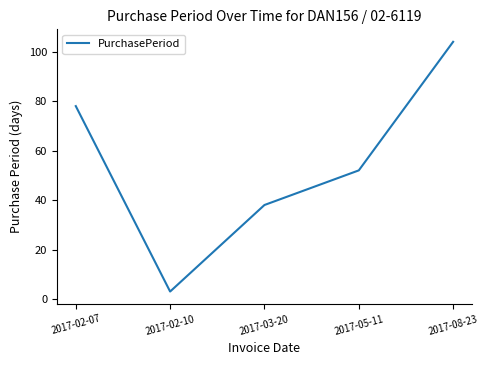

The chart shows a value of 105 at 2017-02-07. True or false?

False